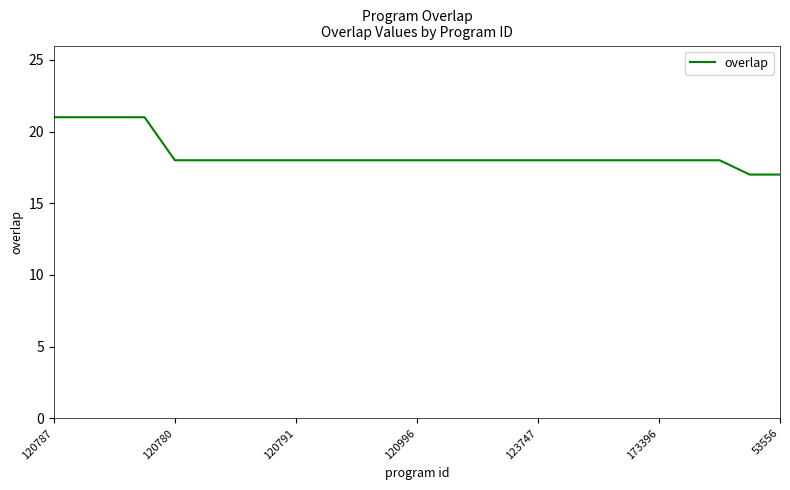

What is the maximum value shown in the chart?

21